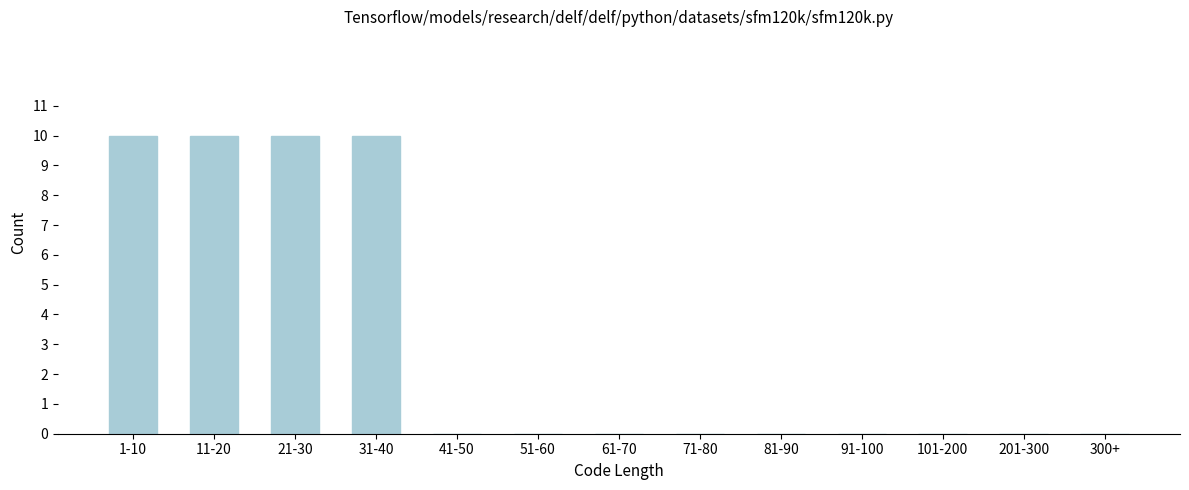

Reading left to right, extract all data points from this chart.

1-10=10	11-20=10	21-30=10	31-40=10	41-50=0	51-60=0	61-70=0	71-80=0	81-90=0	91-100=0	101-200=0	201-300=0	300+=0